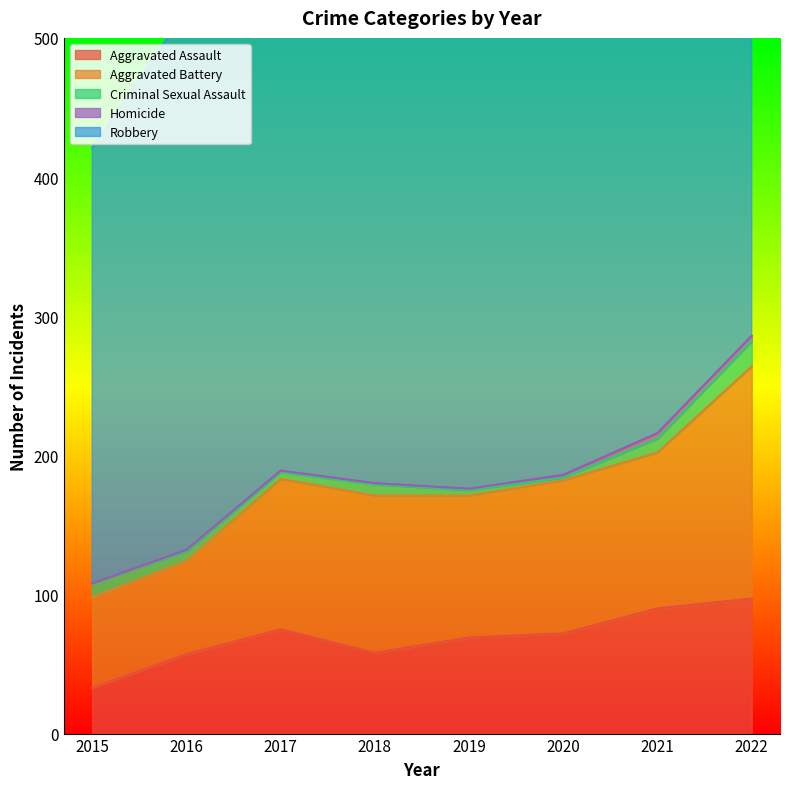

Count the number of categories in the chart.

8